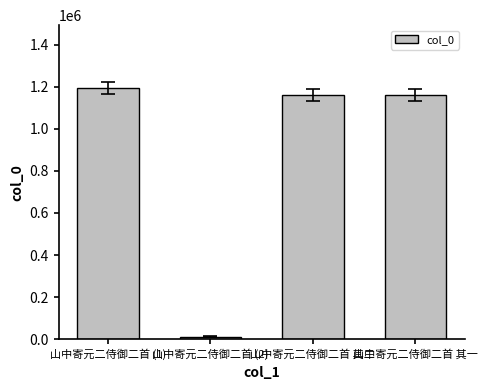

What is the maximum value shown in the chart?

1194109